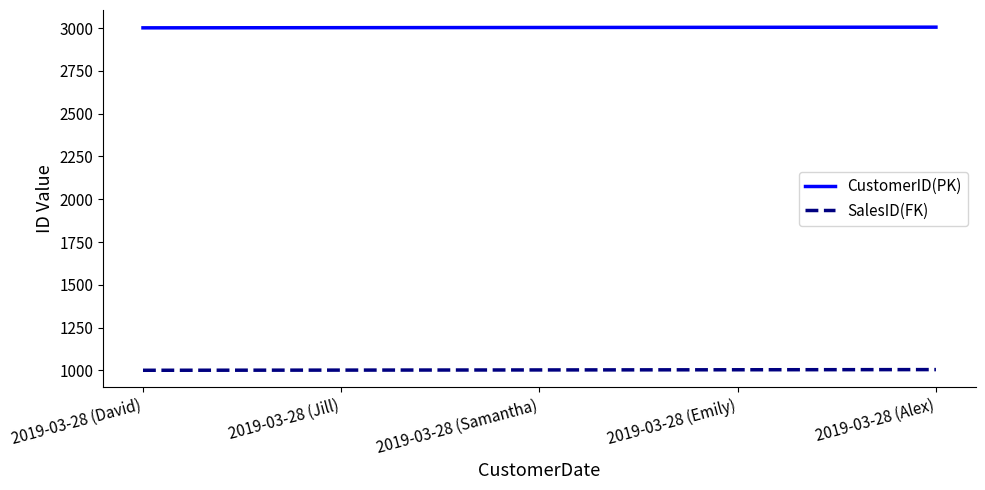

What is the greatest value displayed?

3005